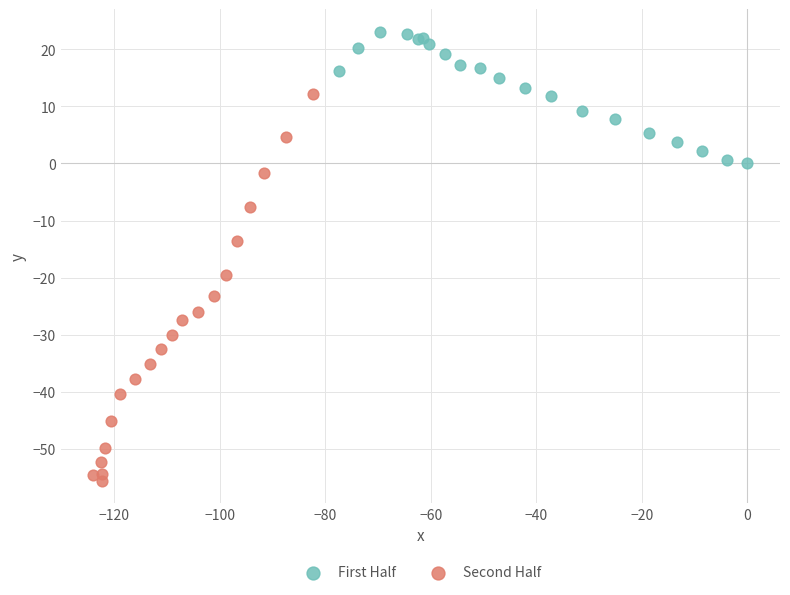

Which series reaches the maximum Y coordinate?

First Half